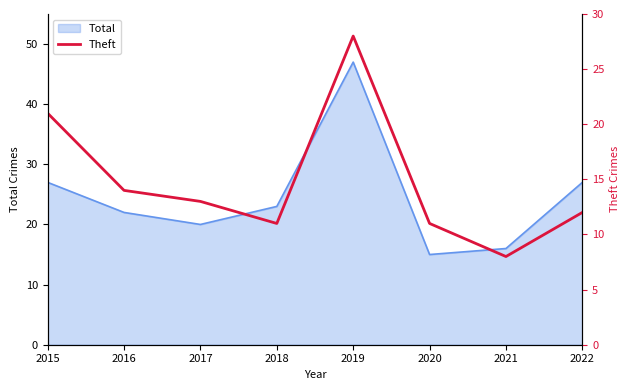

What is the lowest value of the Total series?

15